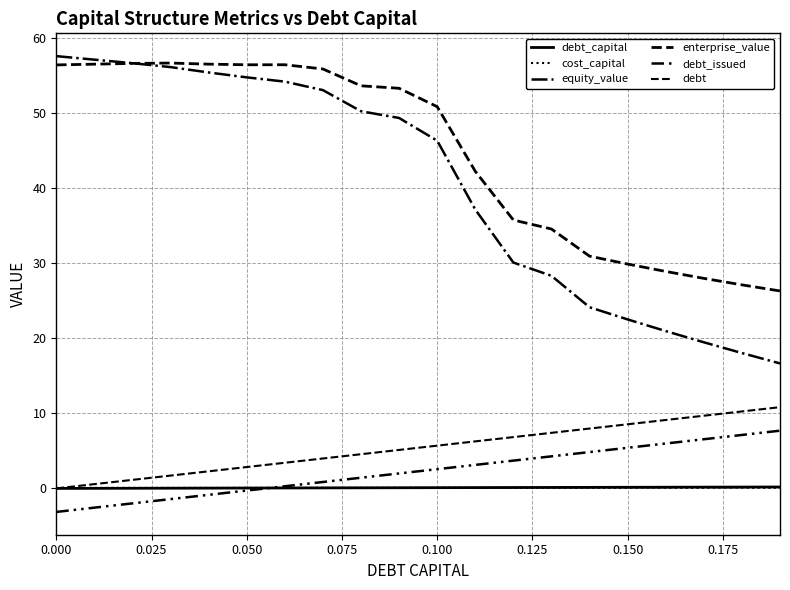

How many lines are shown in the chart?

6